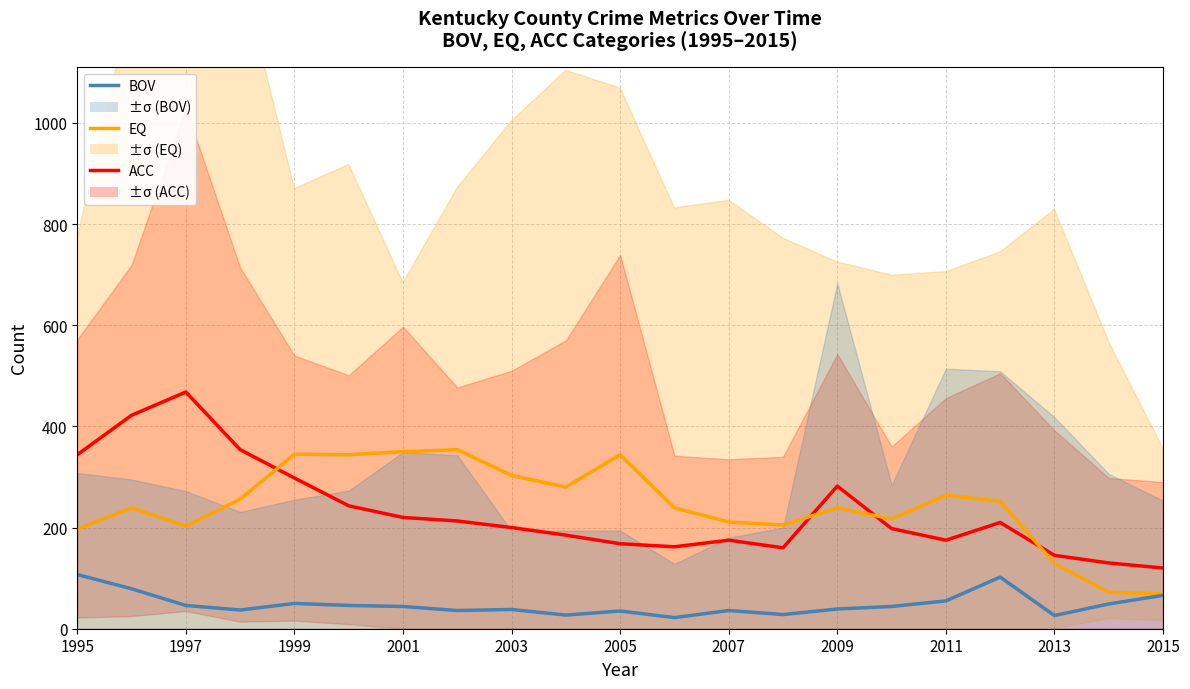

At how many categories does at least one series exceed 378?

2